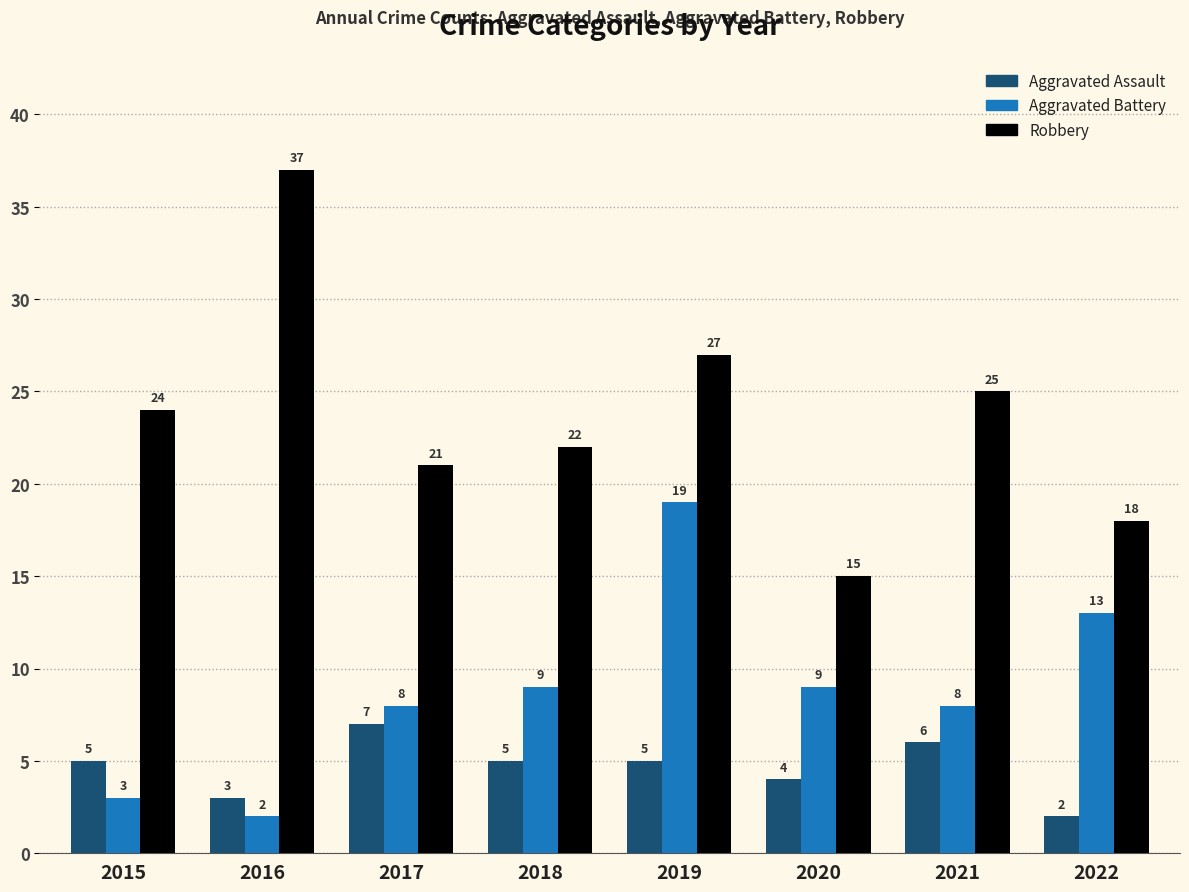

At which category is the sum across all series the highest?

2019